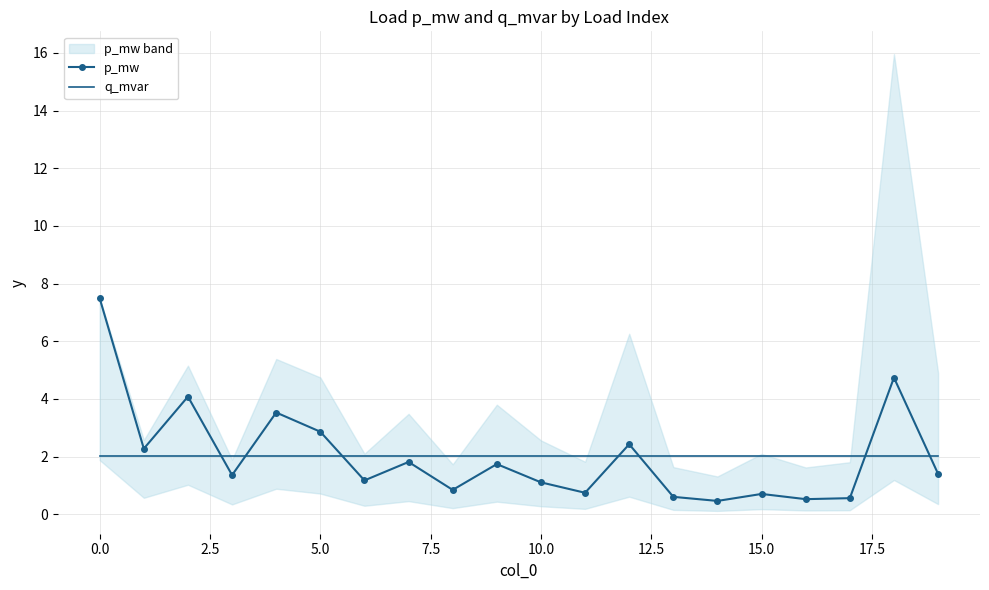

Where does the p_mw series first go above 1?

0.0